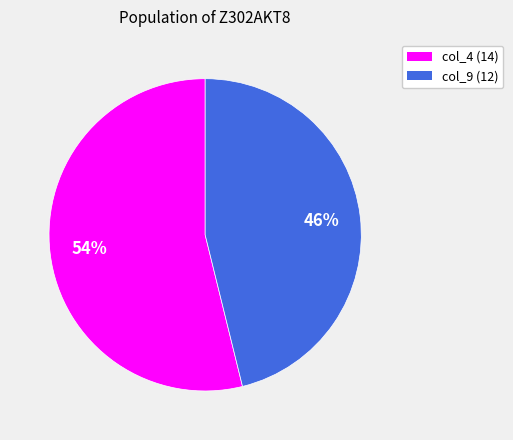

How many segments does this pie chart have?

2